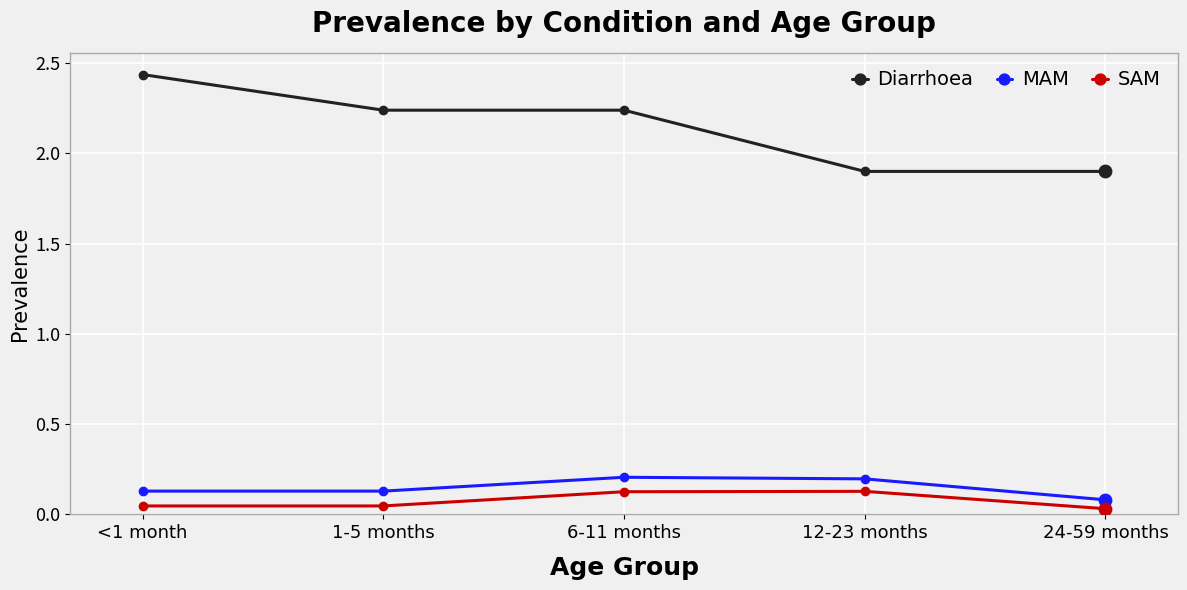

What is the total value across all series at 6-11 months?

2.6